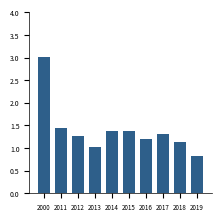

What is the value of the 3rd bar from the left?

1.3